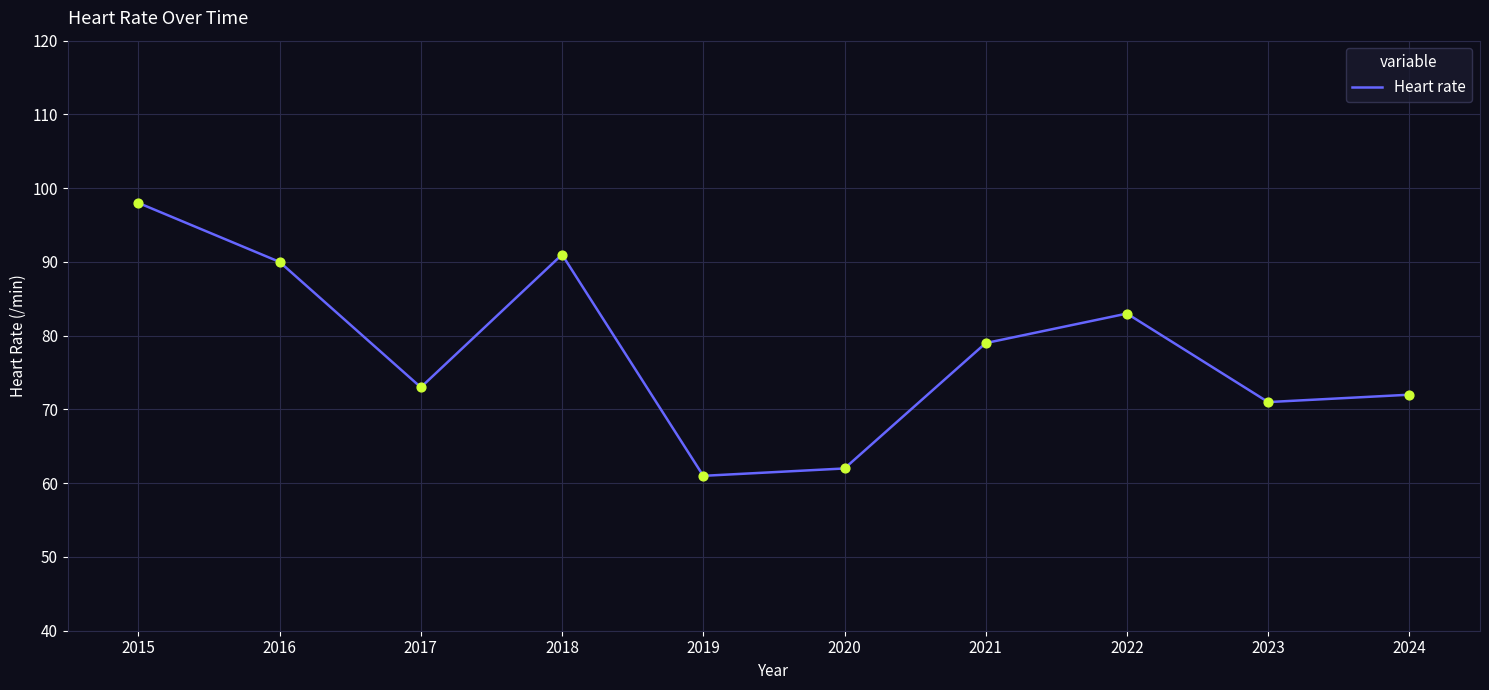

Approximately how many times larger is the value at 2015 compared to 2020?

1.6